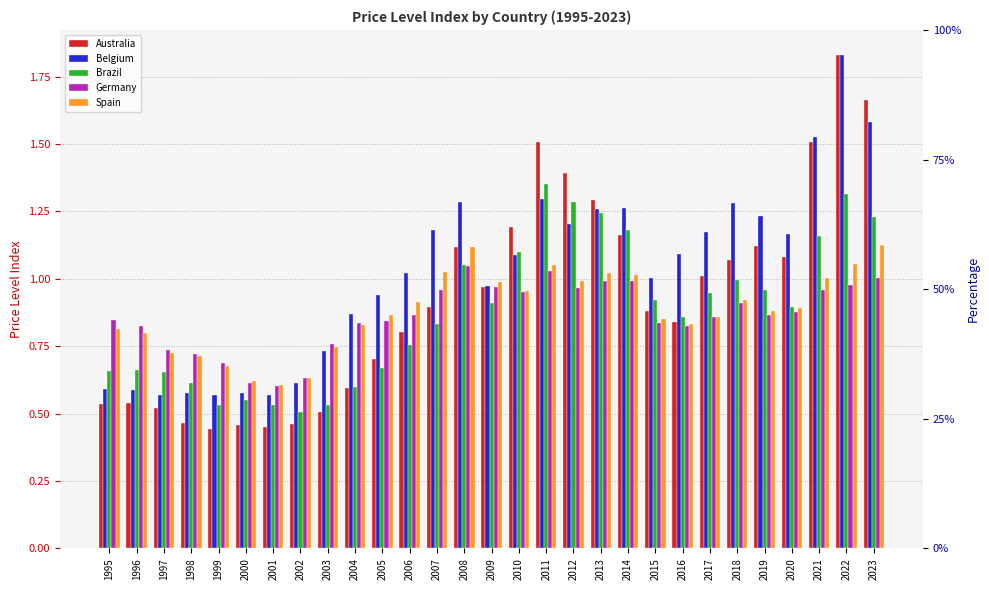

What is the minimum value shown in the chart?

0.4